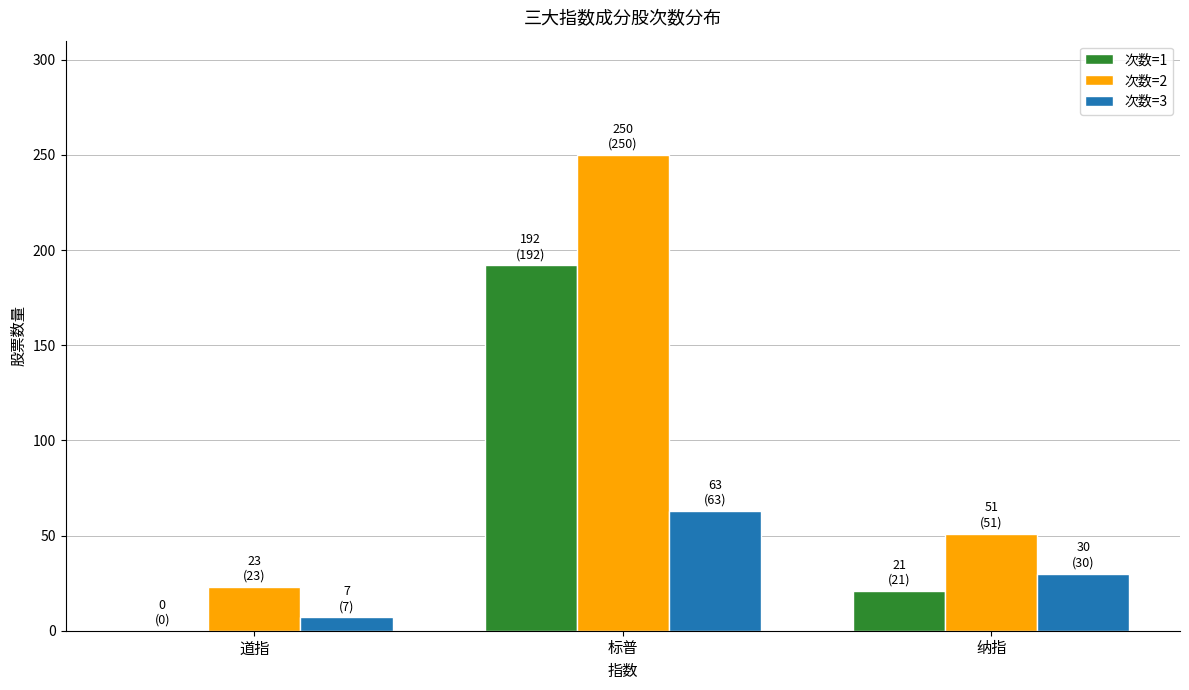

Is it true that 次数=1 equals 61 at 道指?

False